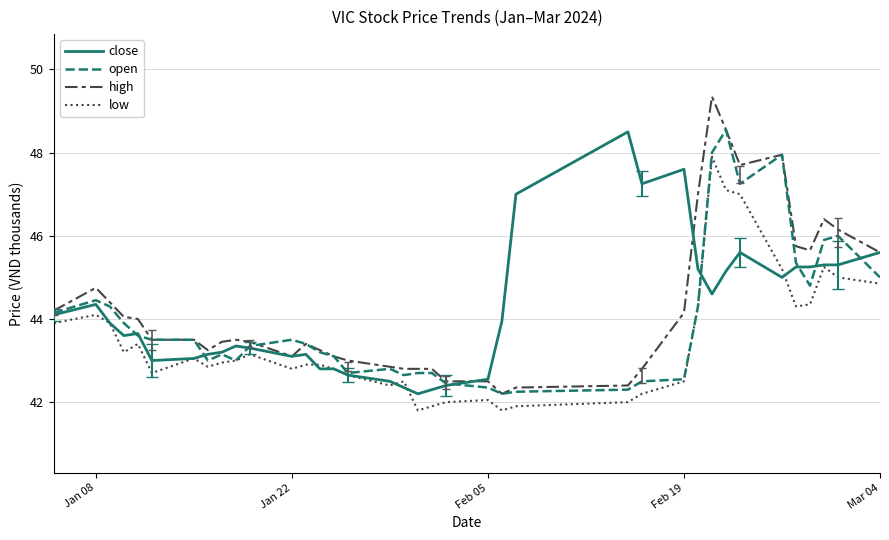

What is the sum of all close values?

1634.0